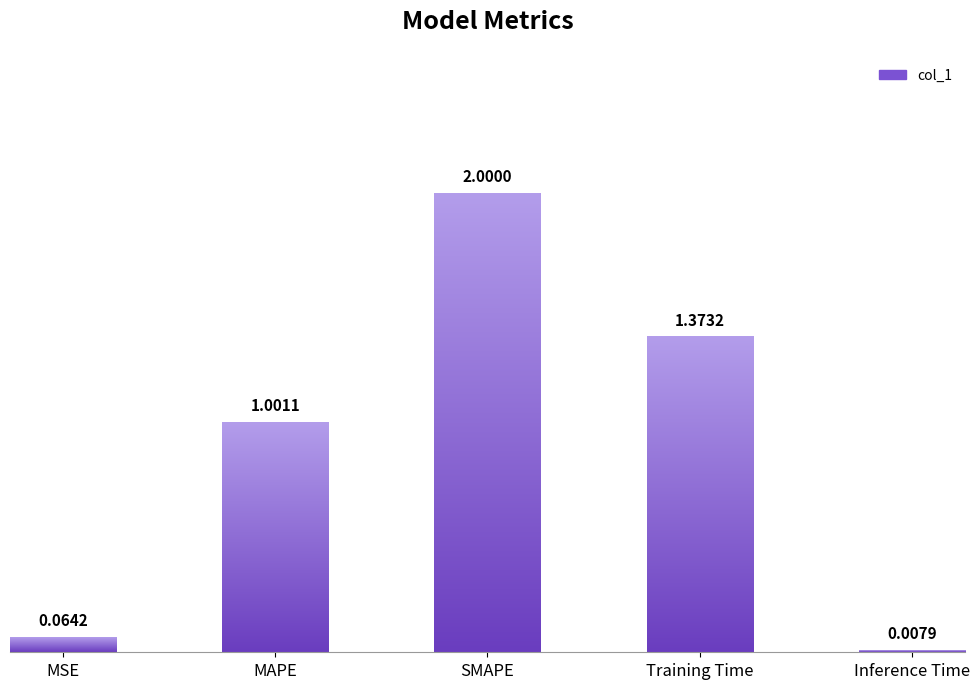

At which category does the chart reach its peak across all series?

SMAPE